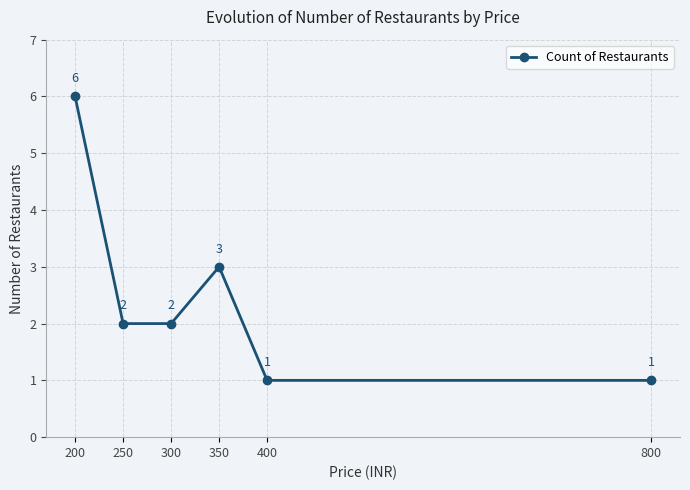

What is the greatest value displayed?

6